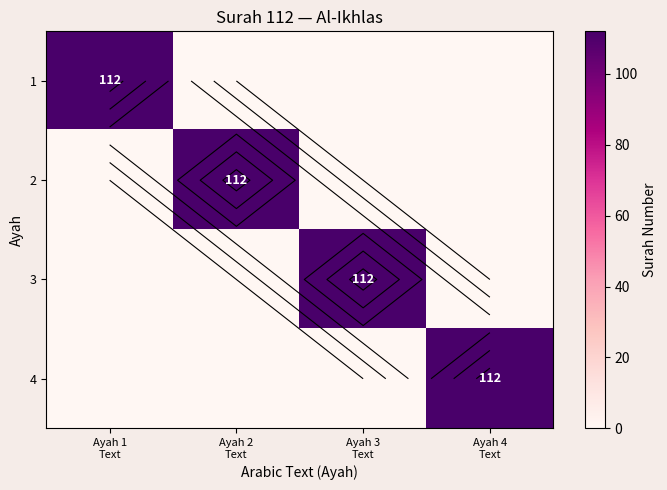

Count the 3 values in the range 0 to 112.

4